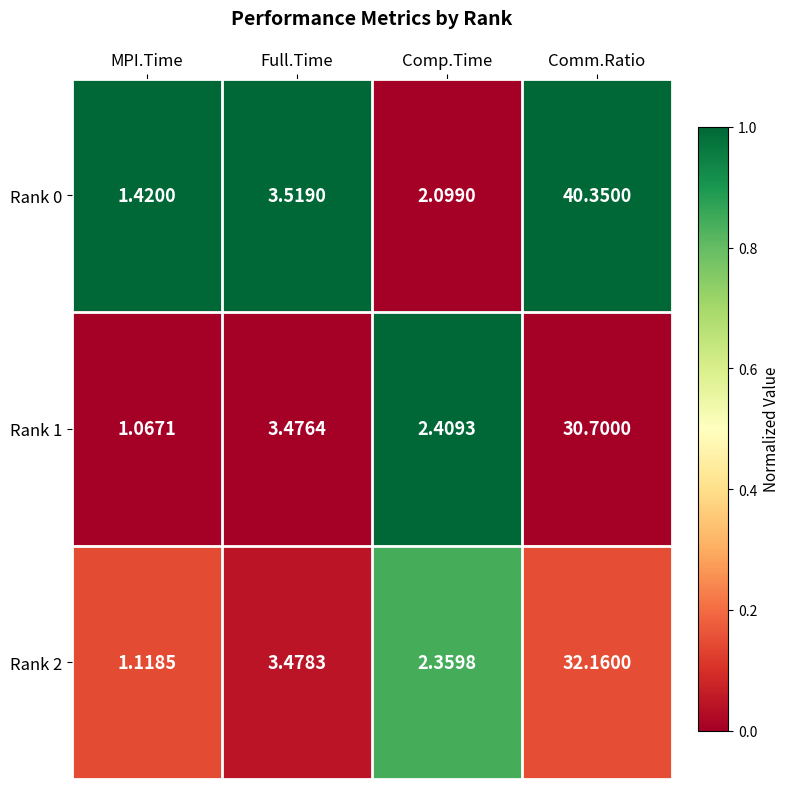

At which category does the chart reach its minimum across all series?

MPI.Time